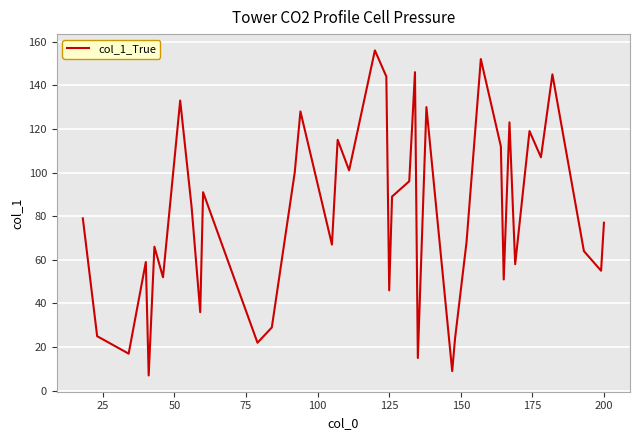

Is this an area chart (filled region under the line)?

No